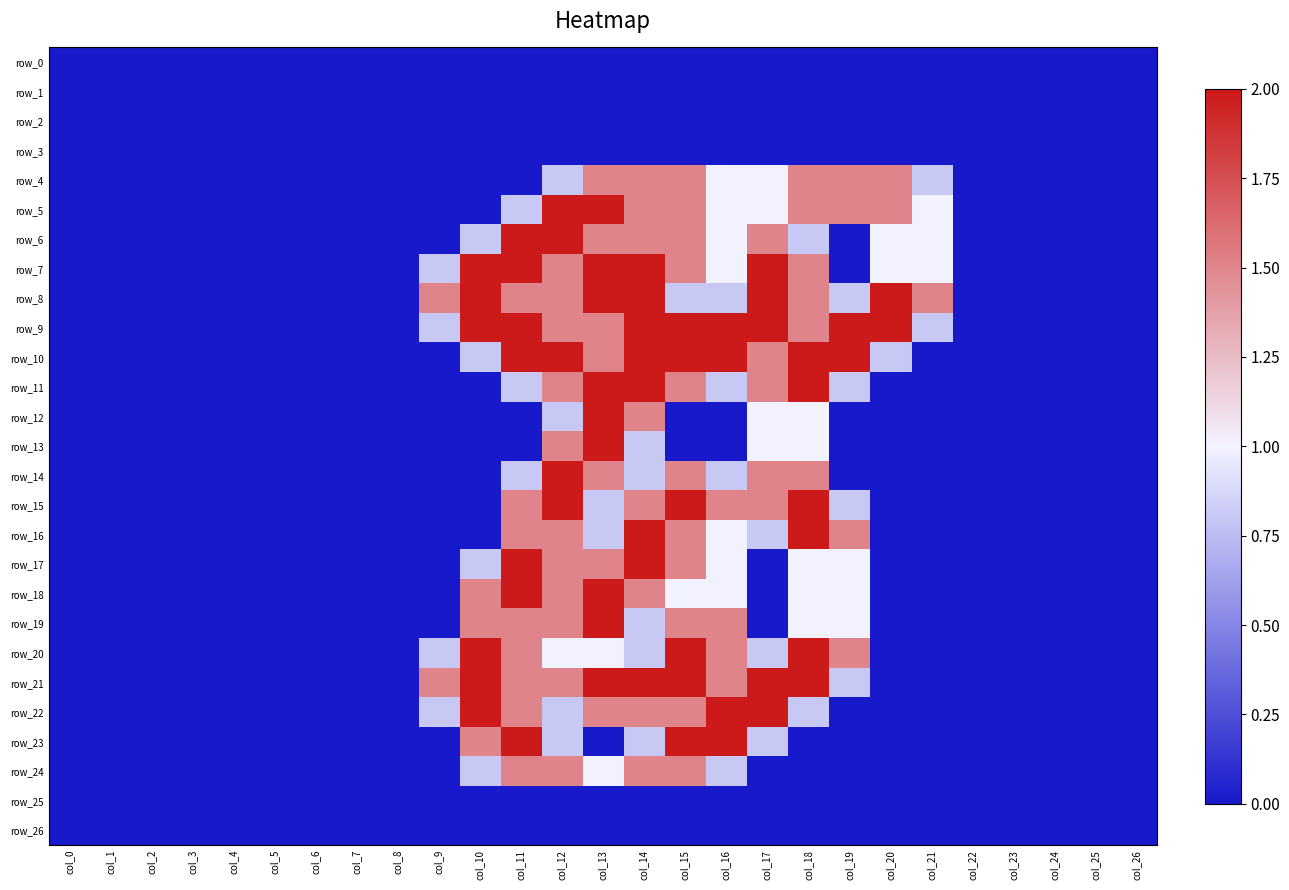

What is the difference between the maximum and minimum values in the row_13 series?

2.0